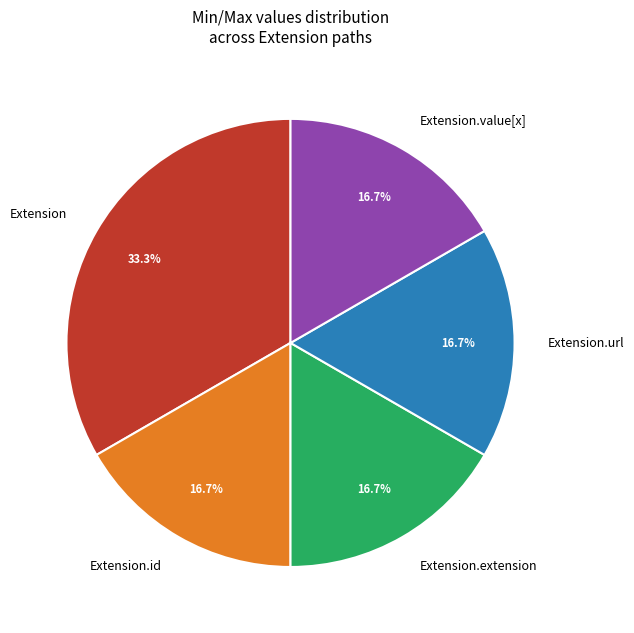

What is the largest slice in the pie chart?

Extension